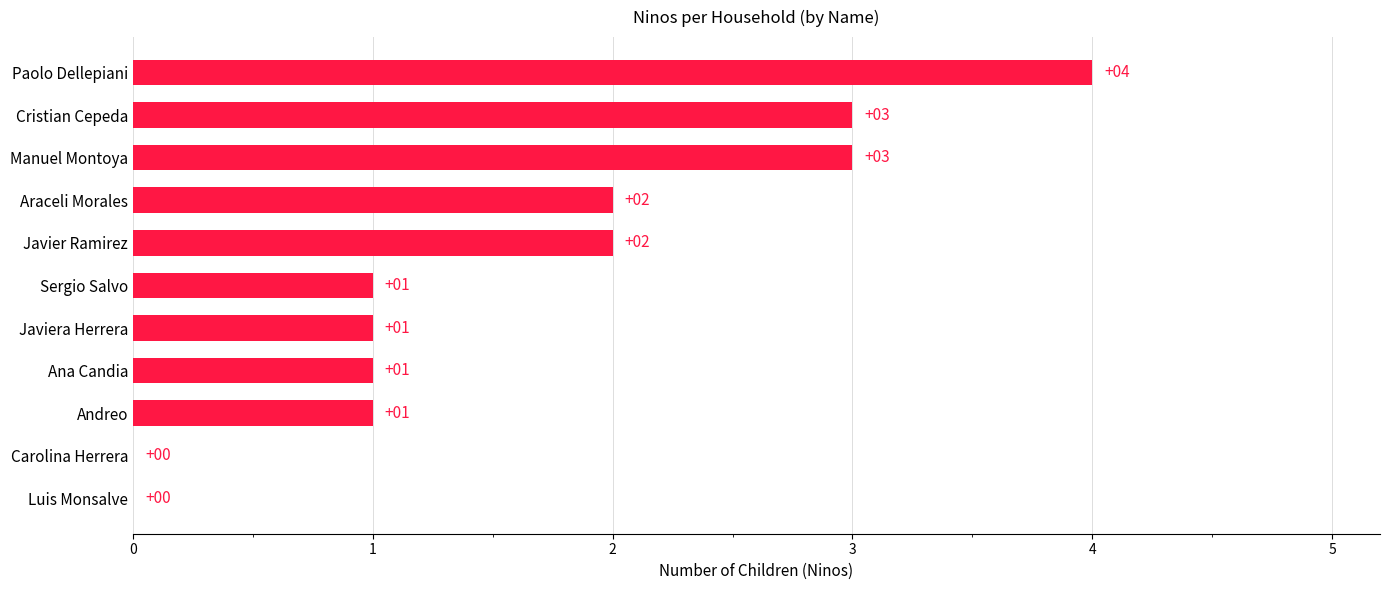

What is the change in value from Luis Monsalve to Javiera Herrera?

+1